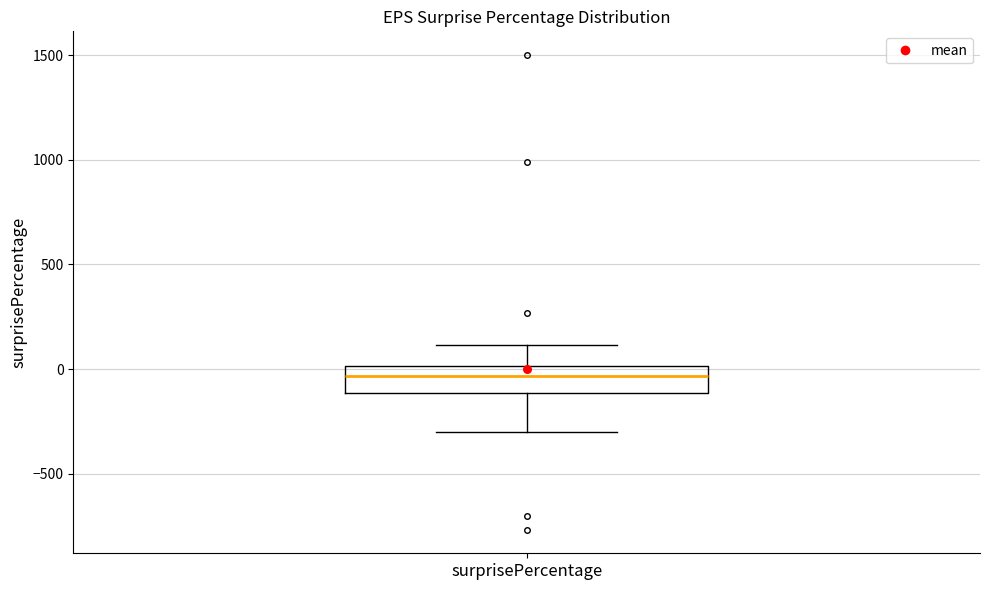

Where does the upper whisker of the box for surprisePercentage end on the y-axis? The values are not printed on the chart, so give them approximately, as read against the axis.

100